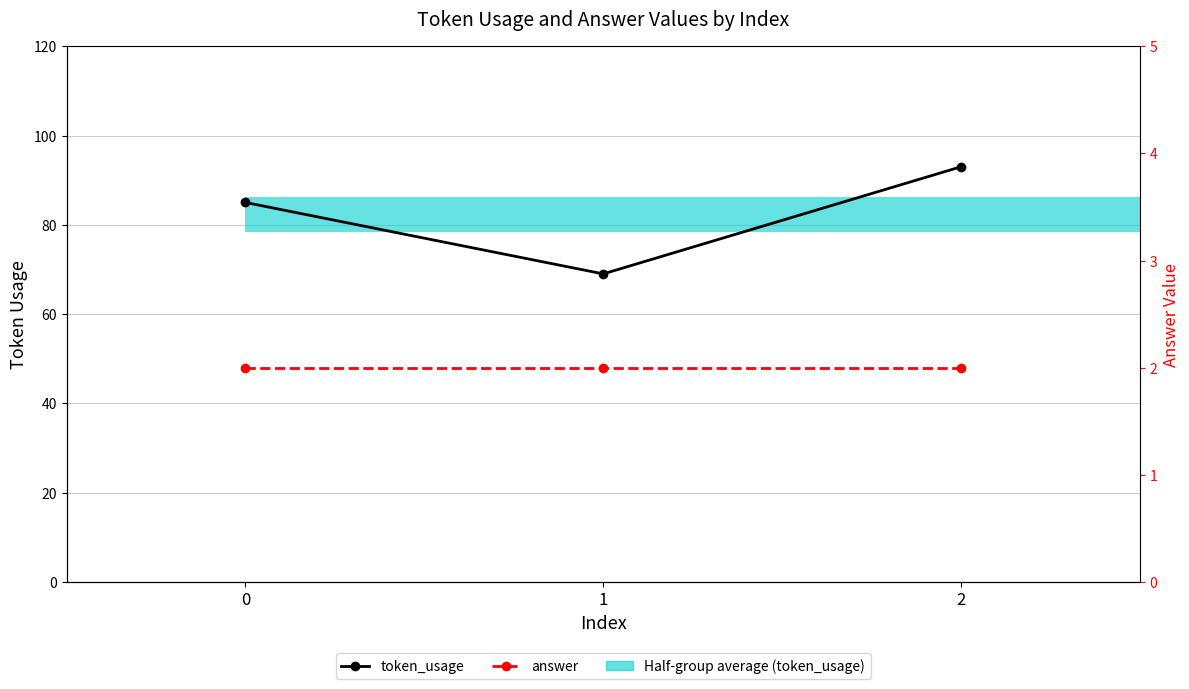

Which series has the widest spread of values?

token_usage